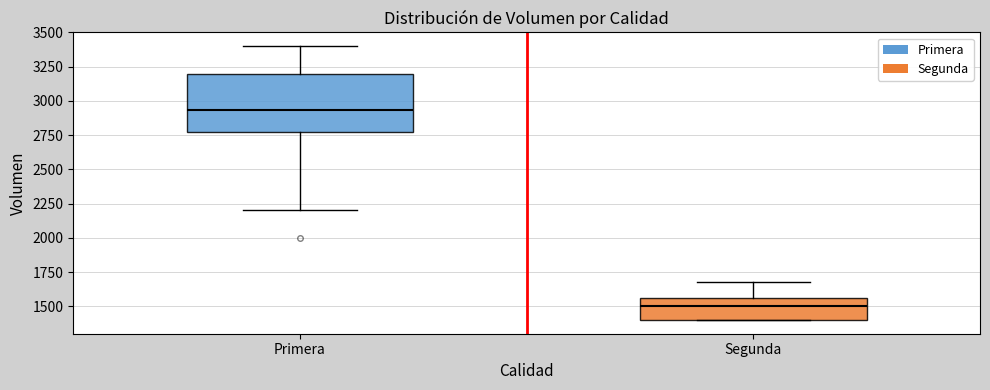

Reading left to right, transcribe this box plot: for each box, give where its median line is, the range the box spans, and where its two whiskers end, as read against the y-axis. The values are not printed on the chart, so give them approximately, as read against the axis.

Primera: median 2950, box 2800 to 3200, whiskers 2200 to 3400
Segunda: median 1500, box 1400 to 1550, whiskers 1400 to 1700